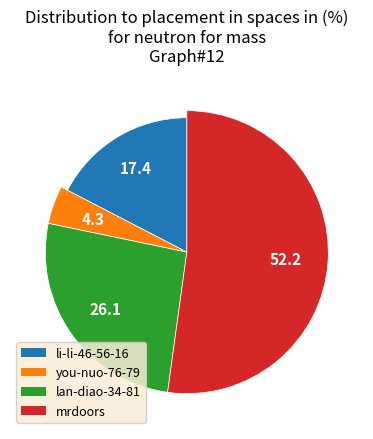

To the nearest percent, what is the average slice percentage?

25%